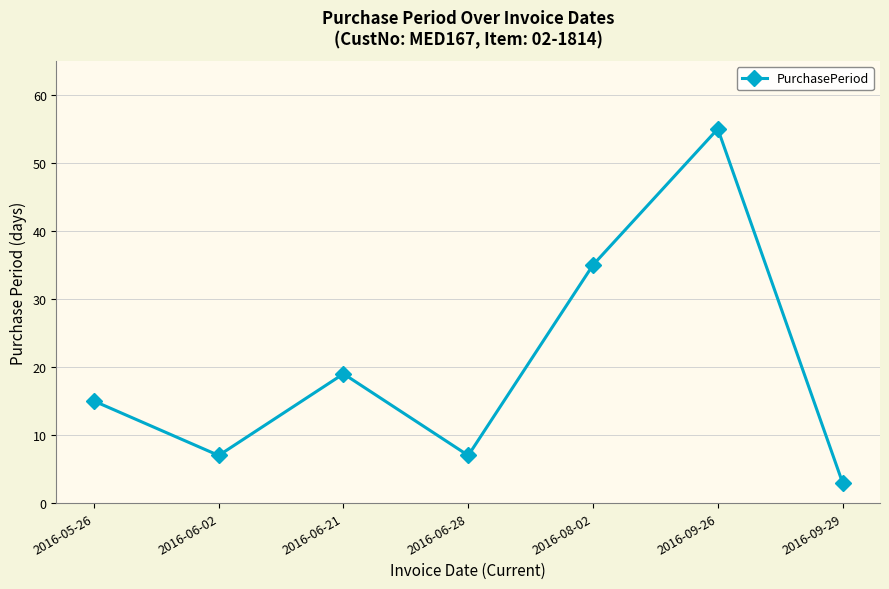

What is the label of the 3rd point from the left?

2016-06-21